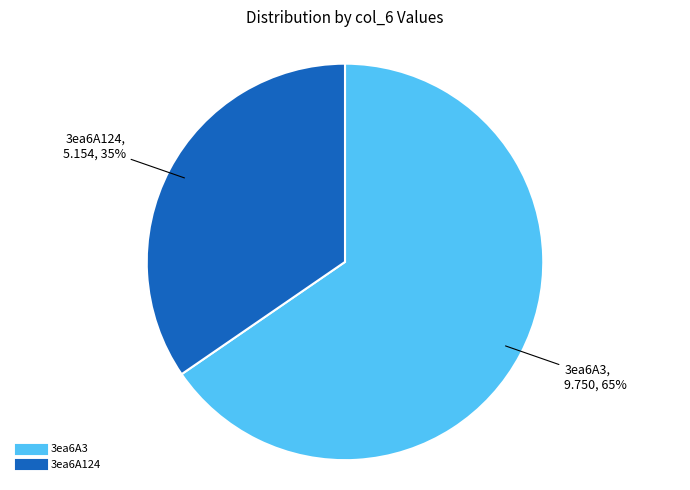

Approximately how many times larger is the value at 3ea6A3 compared to 3ea6A124?

1.9